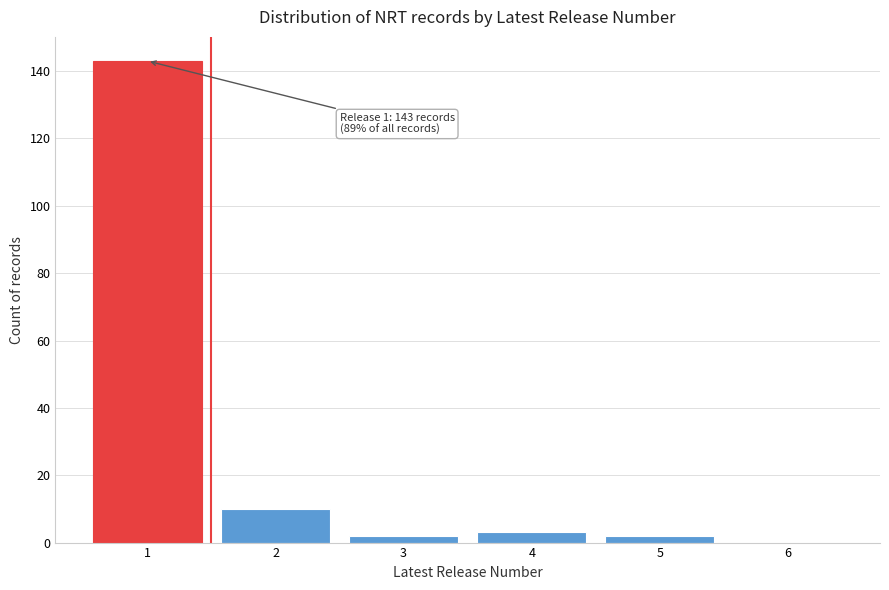

Over which range of the x-axis is the bar tallest?

0.5 to 1.5